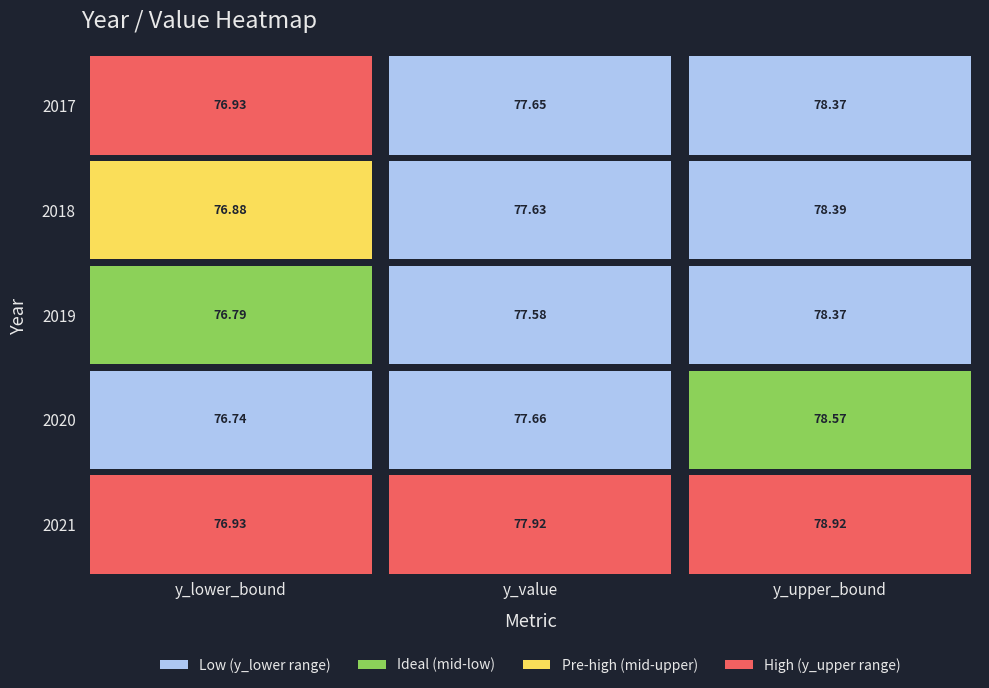

Rank the series by their average value, from highest to lowest.

y_upper_bound, y_value, y_lower_bound